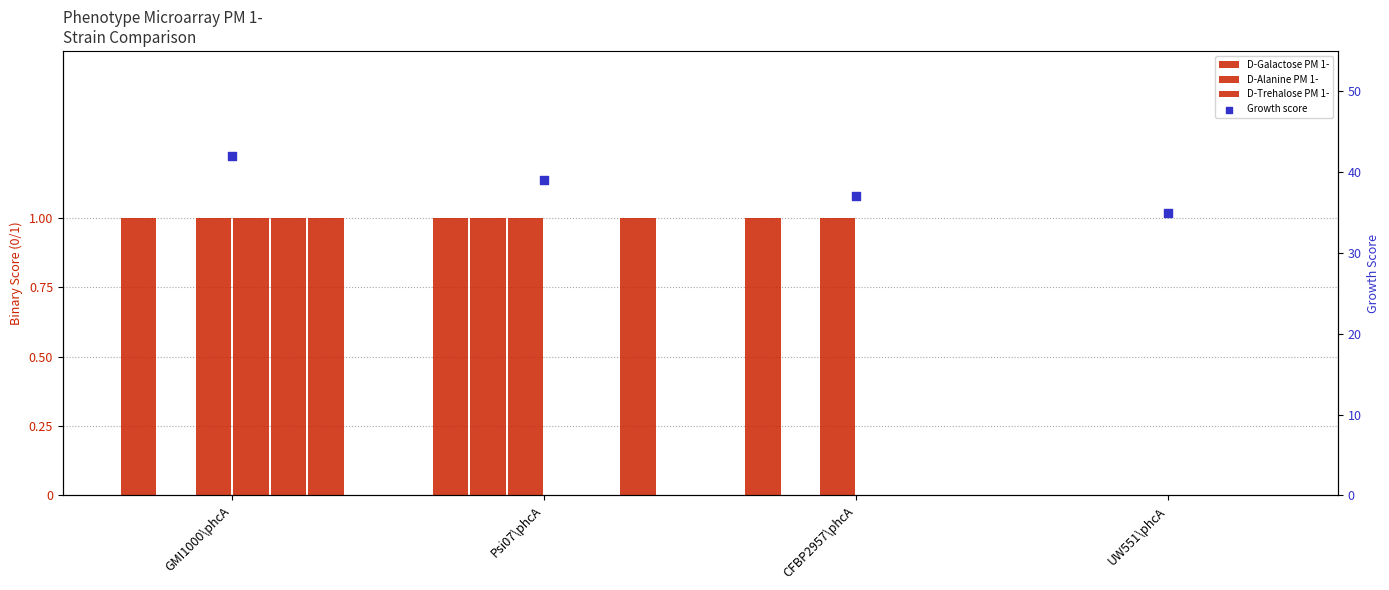

At how many categories does at least one series exceed 0?

3